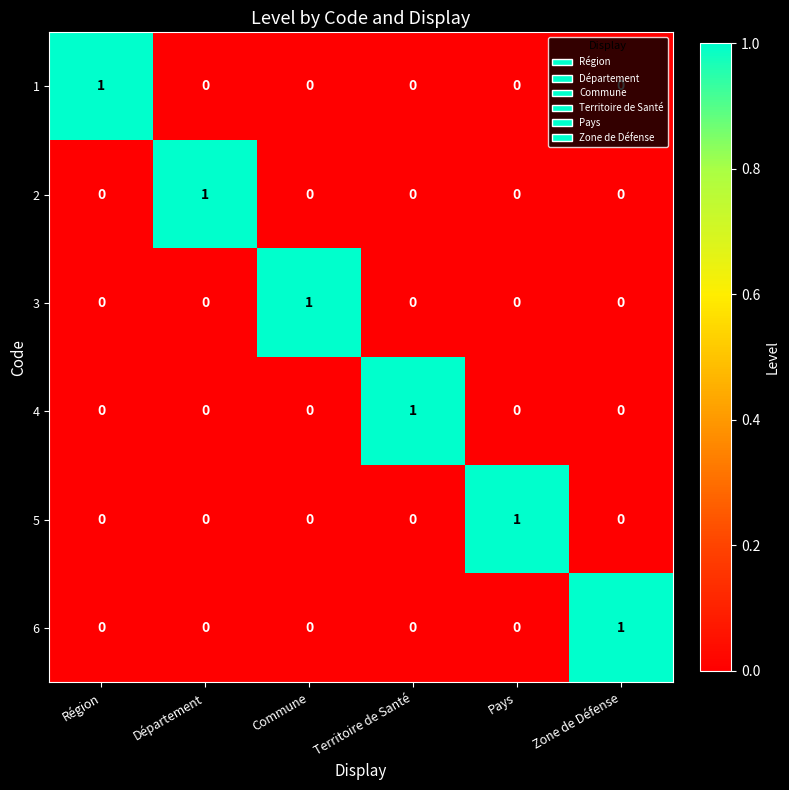

How many 1 values are between 0 and 1?

6